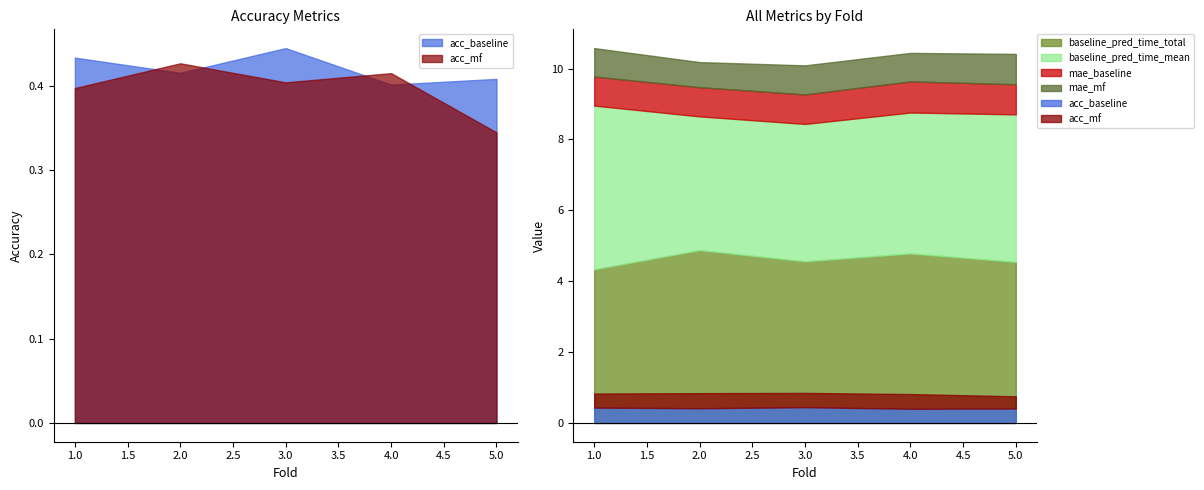

What are all the series names shown in the legend?

acc_baseline, acc_mf, mae_baseline, mae_mf, baseline_pred_time_total, baseline_pred_time_mean